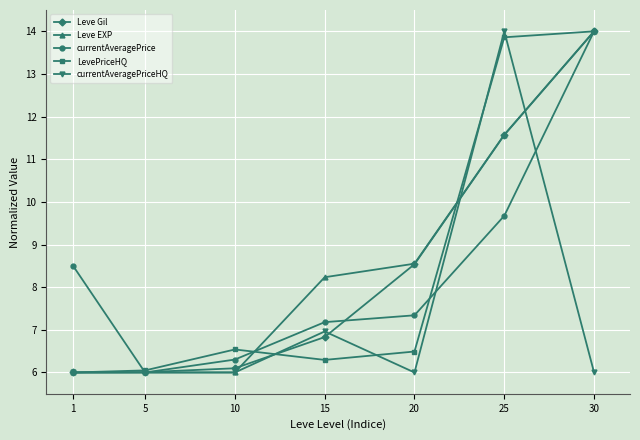

Which category has the highest value in the Leve Gil series?

30